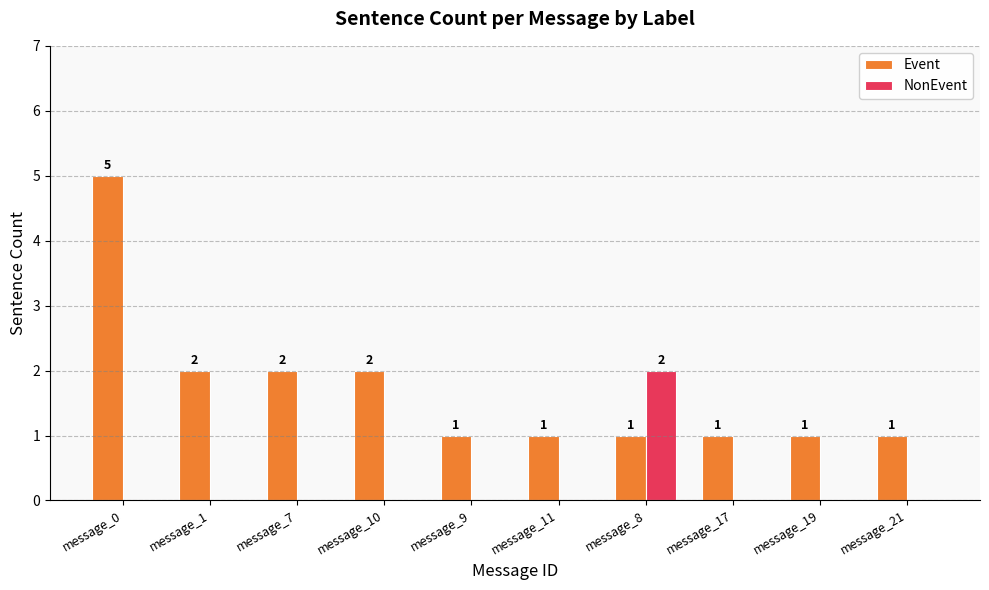

Between message_9 and message_8, which series saw the biggest shift?

NonEvent